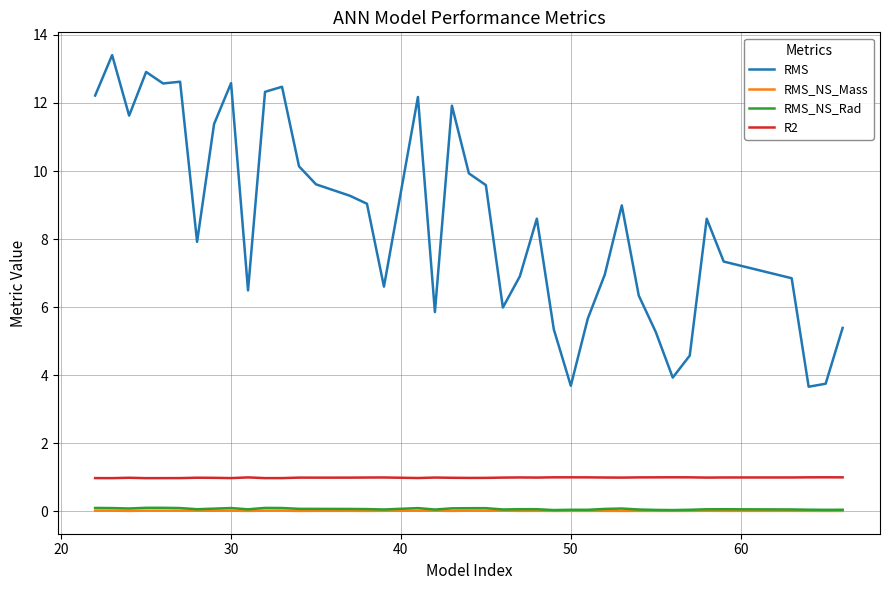

True or false: RMS_NS_Mass and R2 cross at least once.

False